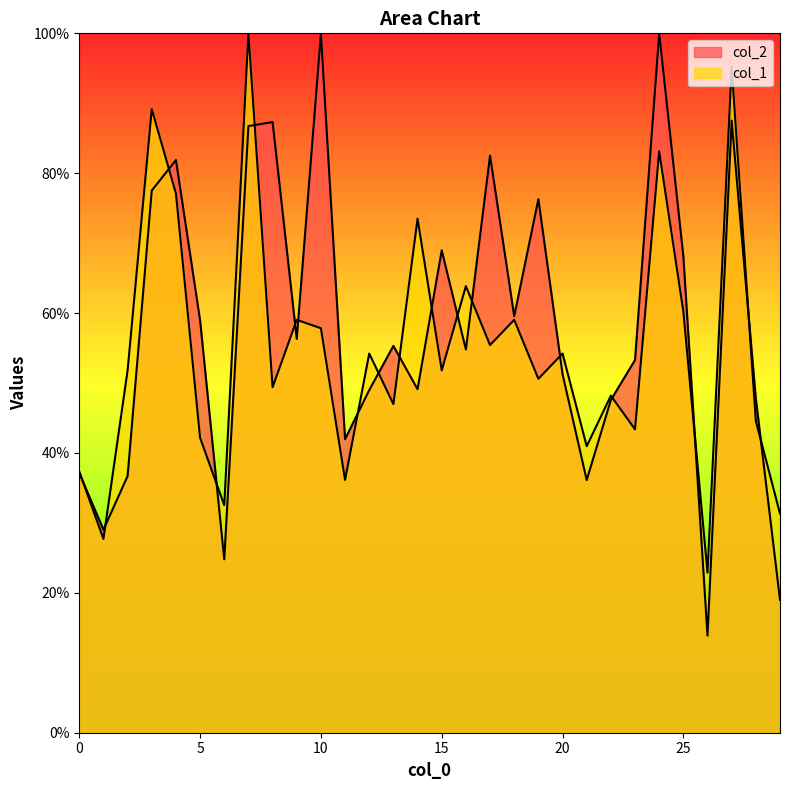

What is the maximum value for col_2?

100.0